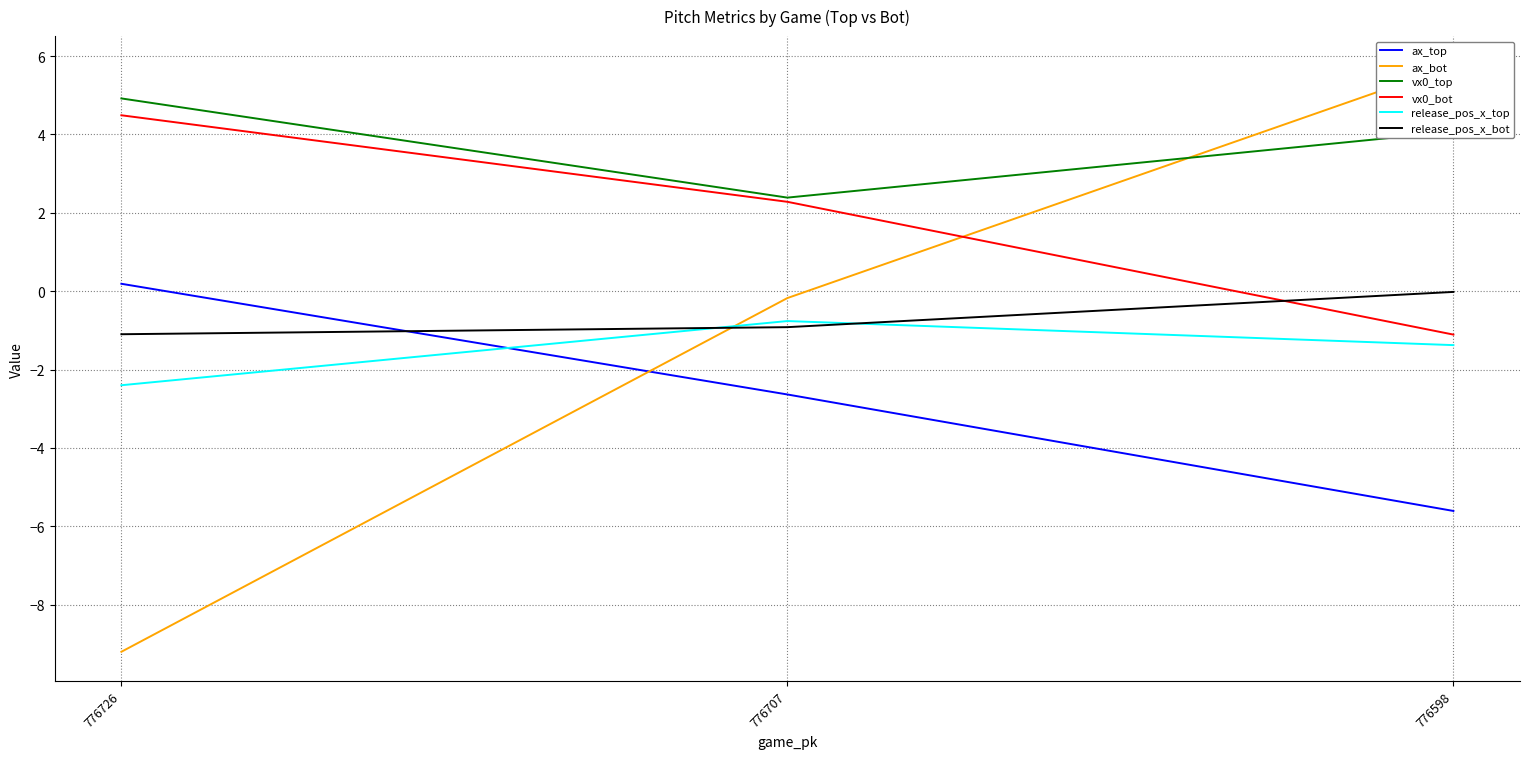

Reading right to left, transcribe all the data shown in this chart.

ax_top: 776598=-5.6	776707=-2.6	776726=0.2
ax_bot: 776598=5.8	776707=-0.2	776726=-9.2
vx0_top: 776598=4.1	776707=2.4	776726=4.9
vx0_bot: 776598=-1.1	776707=2.3	776726=4.5
release_pos_x_top: 776598=-1.4	776707=-0.8	776726=-2.4
release_pos_x_bot: 776598=-0.0	776707=-0.9	776726=-1.1